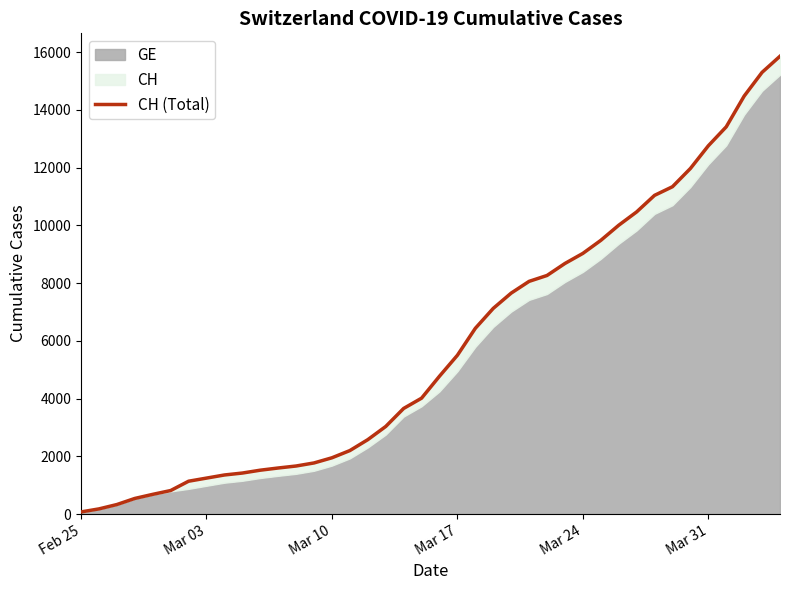

The value at Feb 25 is 111. True or false?

False